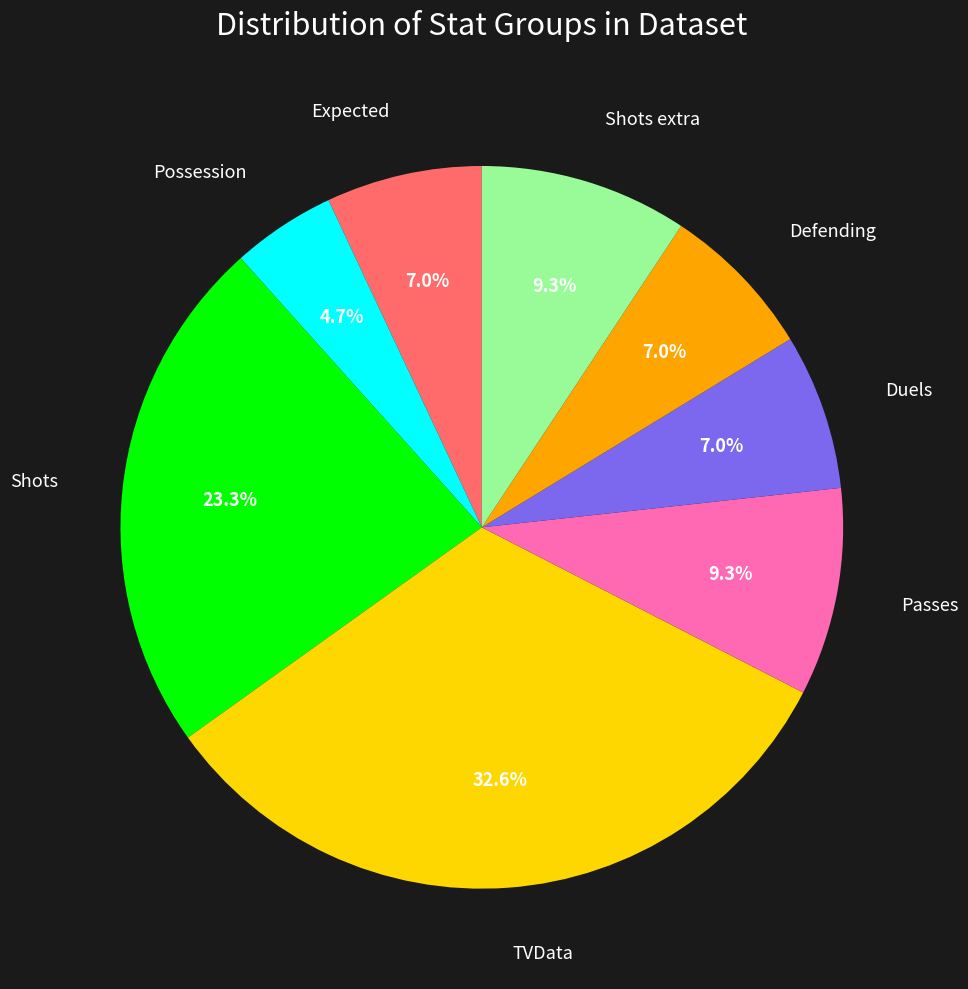

How many slices are in this pie chart?

8